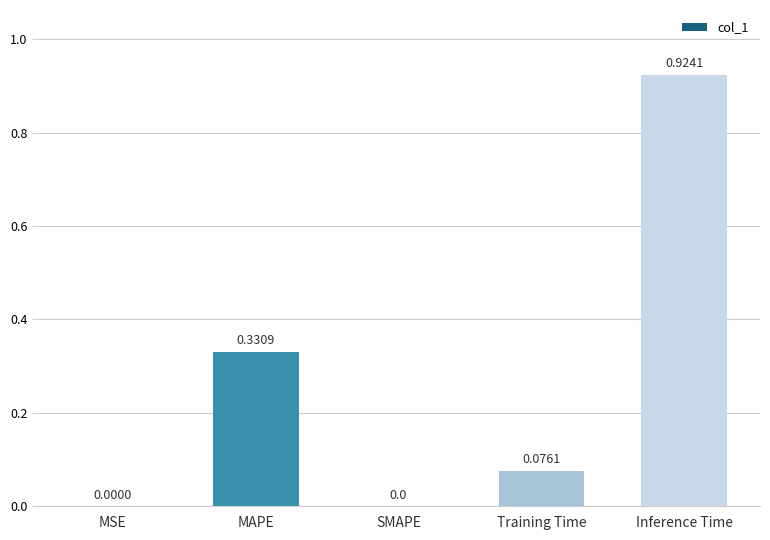

What is the change in value from MAPE to Inference Time?

+0.6